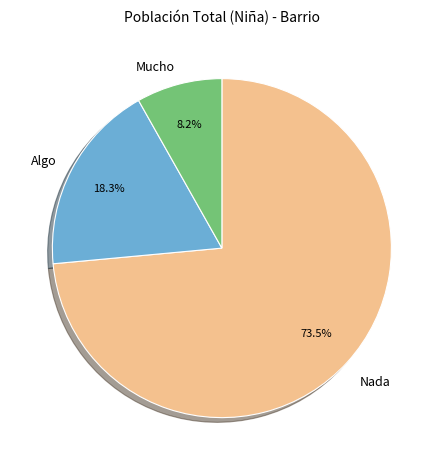

What percentage is the Mucho slice, to the nearest percent?

8%